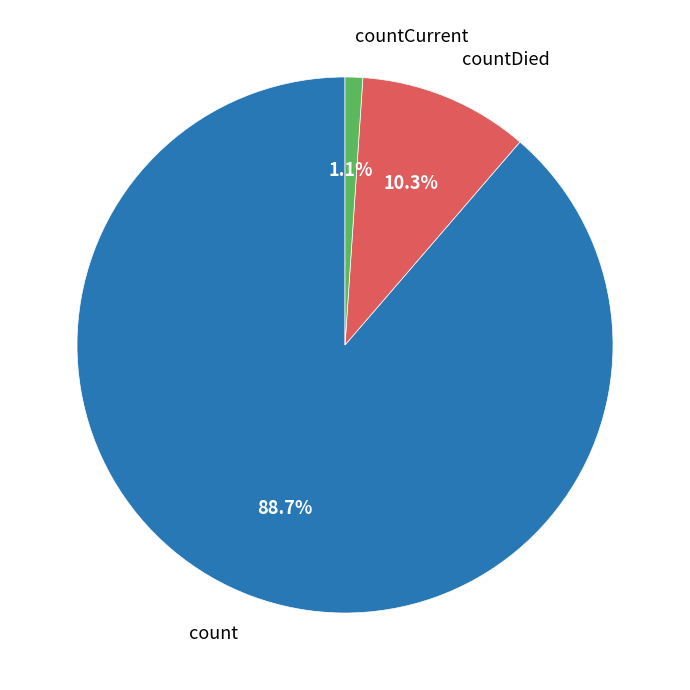

How many slices are in this pie chart?

3